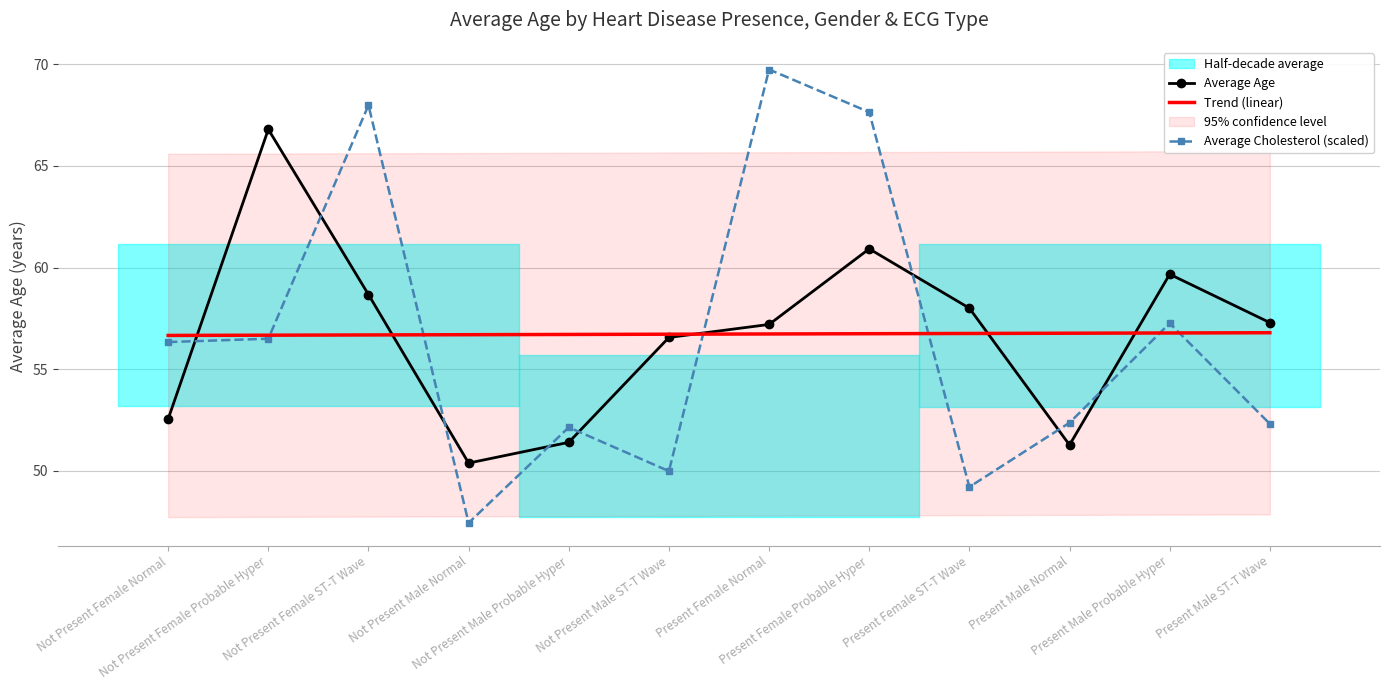

In Average Cholesterol (scaled), how many points are lower than both neighbors (excluding endpoints)?

3